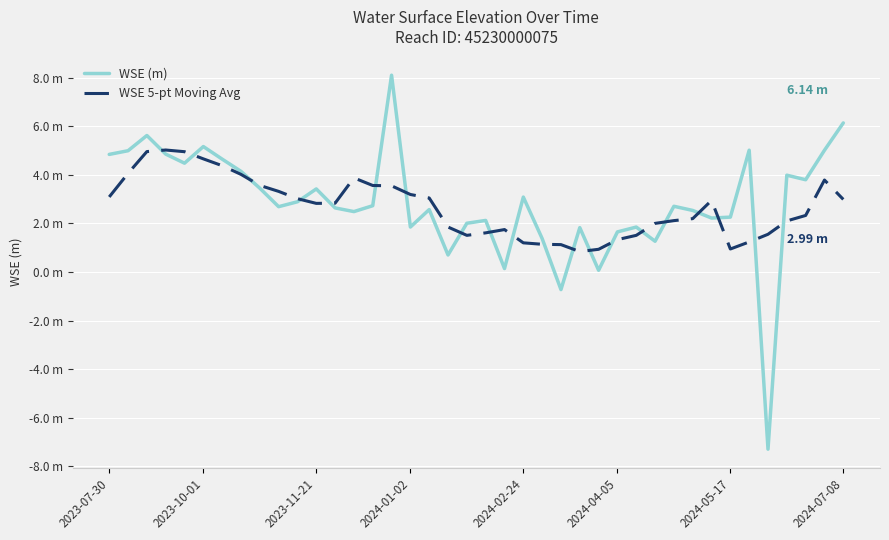

At which label does WSE (m) first exceed 2?

2023-07-30